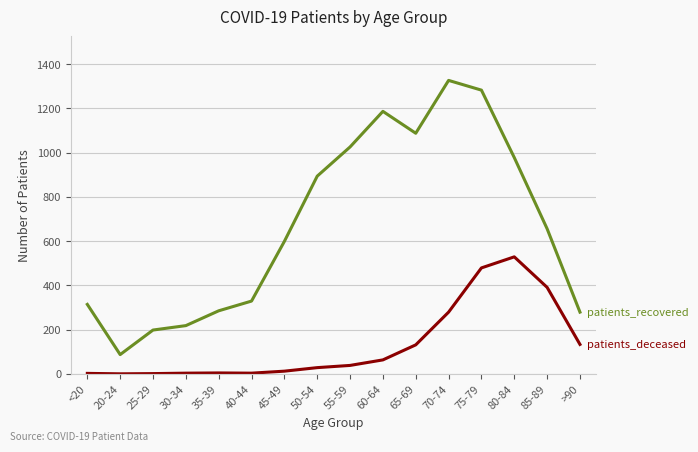

At which category is the sum across all series the highest?

75-79